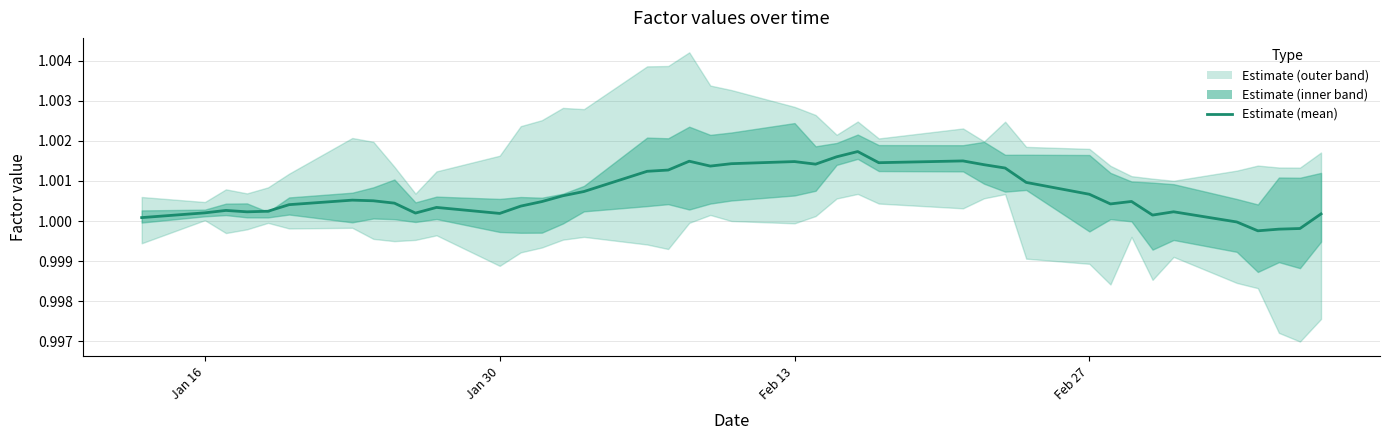

What is the value of the 32nd point from the left?

1.0